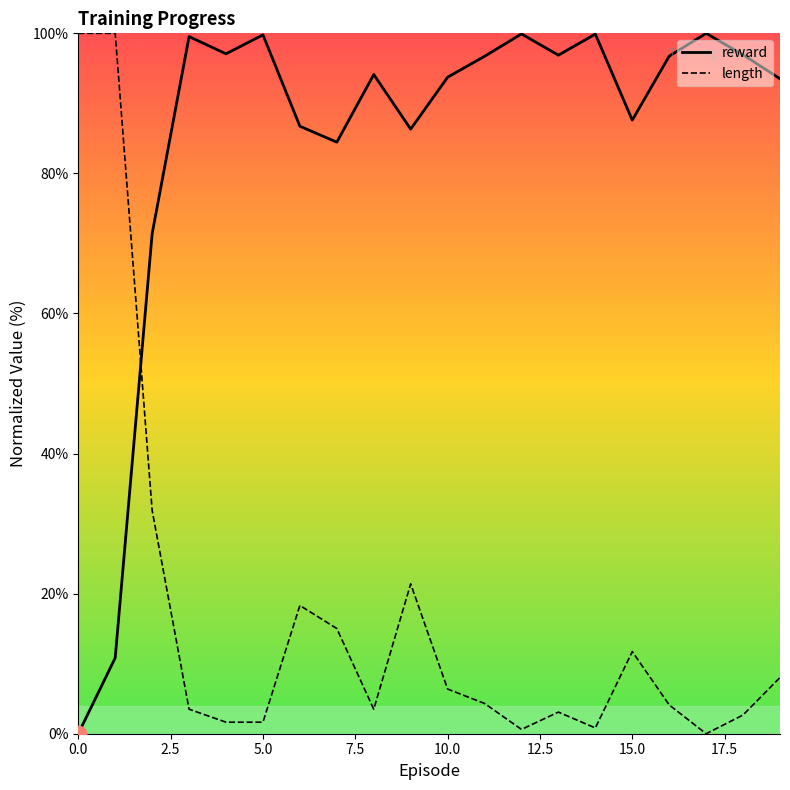

How many lines are shown in the chart?

2